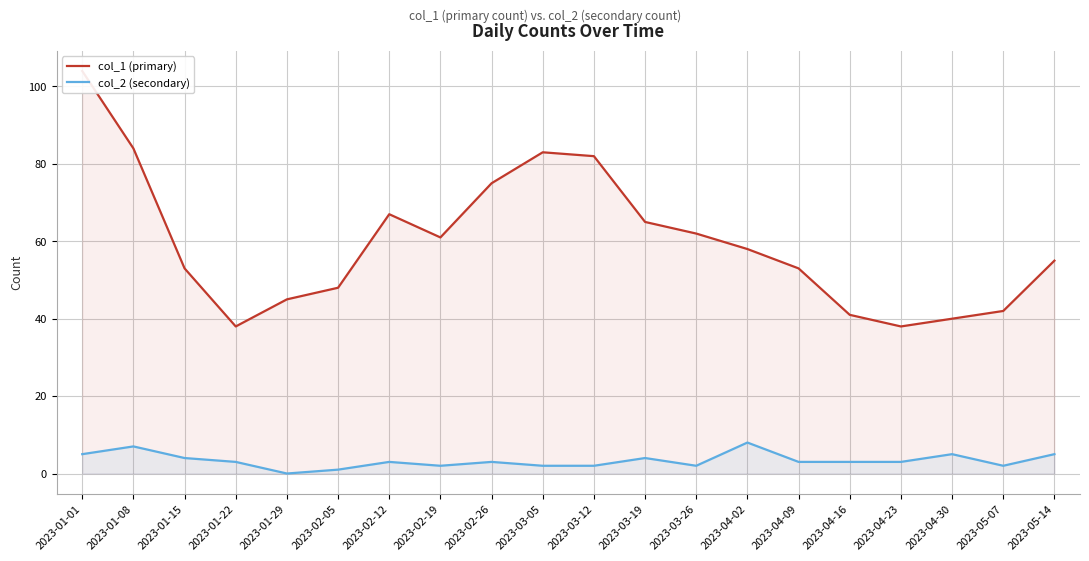

What is the maximum value shown in the chart?

104